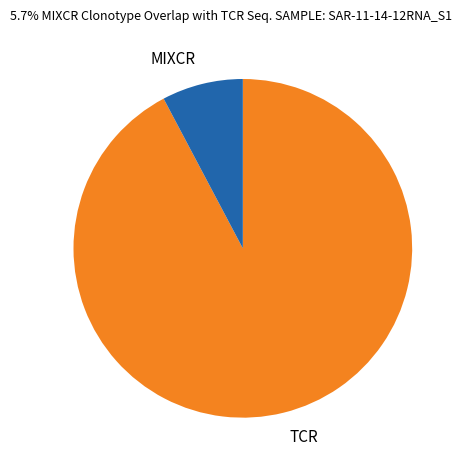

The TCR slice represents 83% of the pie. True or false?

False